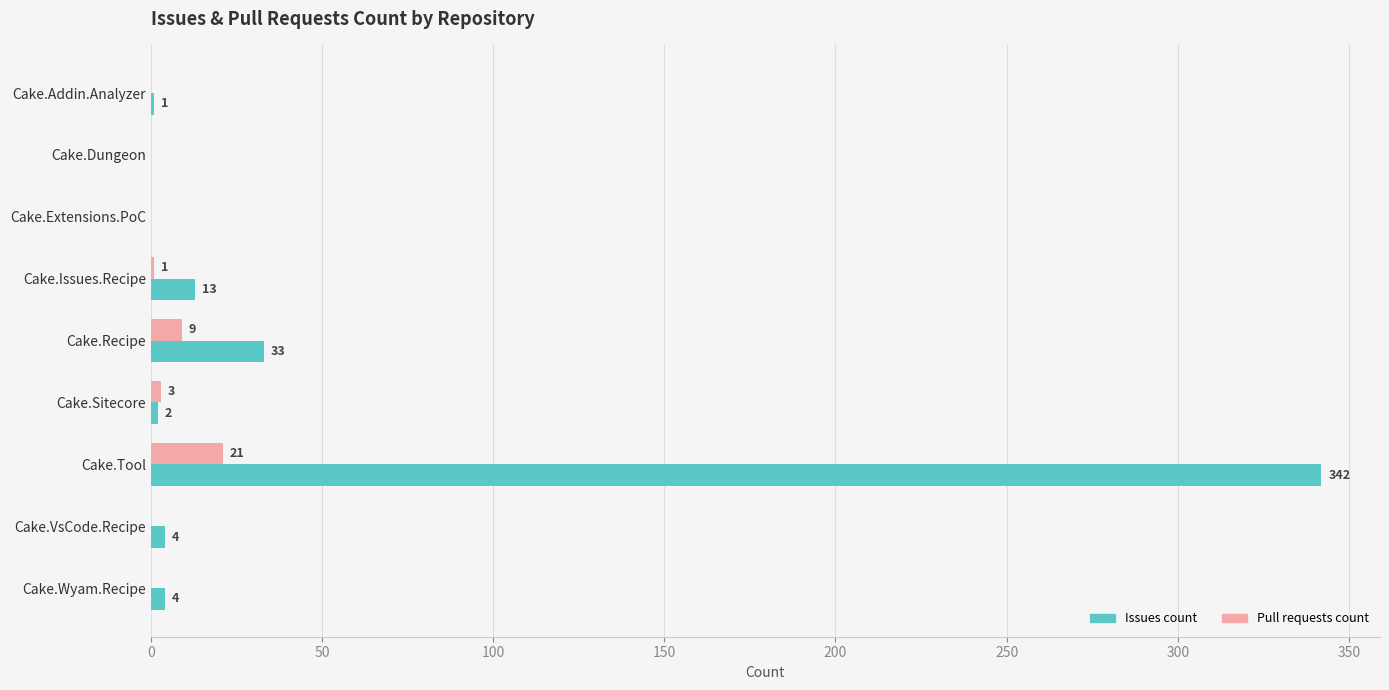

Between Cake.Recipe and Cake.Tool, which series saw the biggest shift?

Issues count